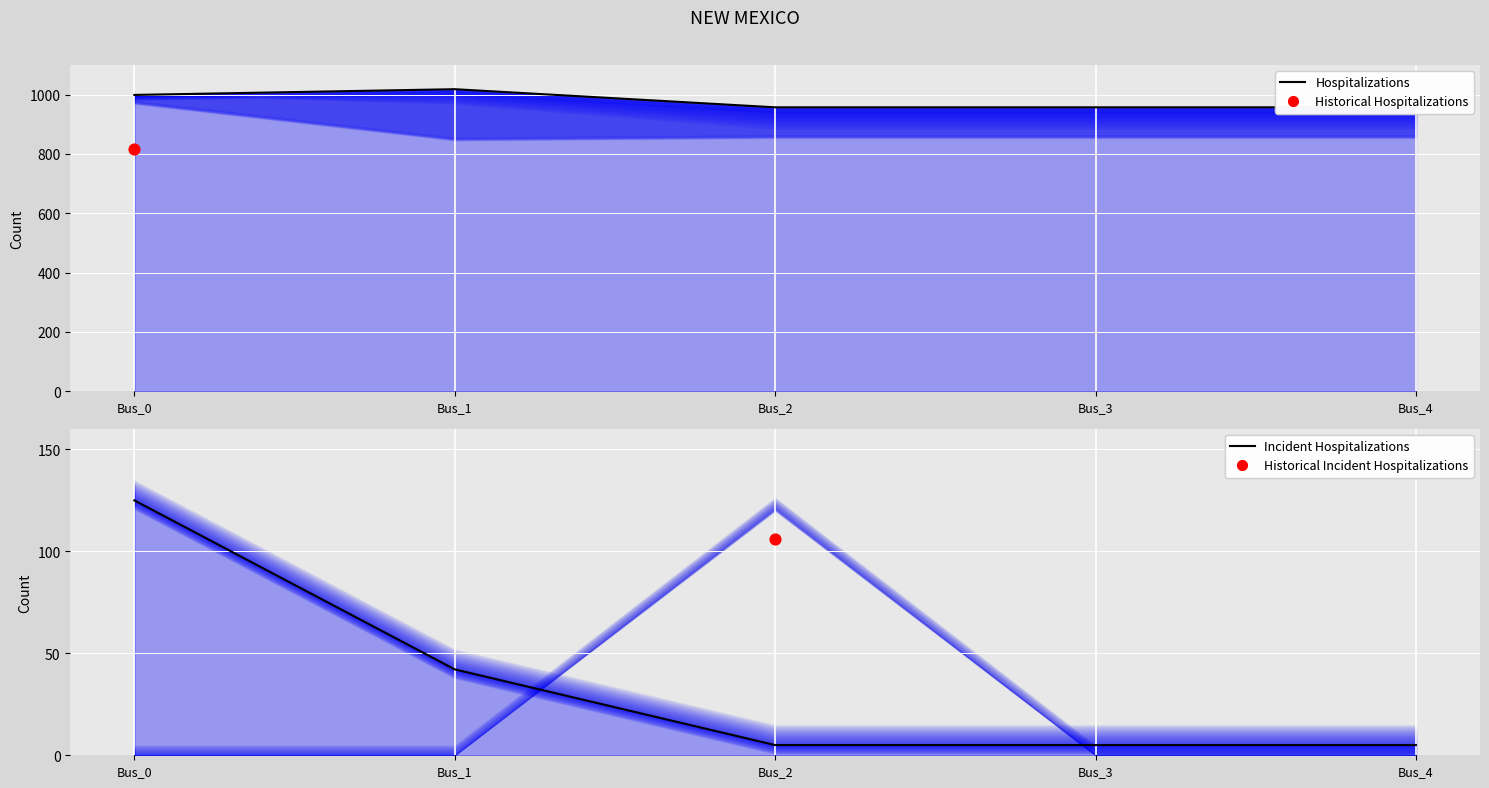

Which series has the largest Y range (max minus min)?

Incident Hospitalizations